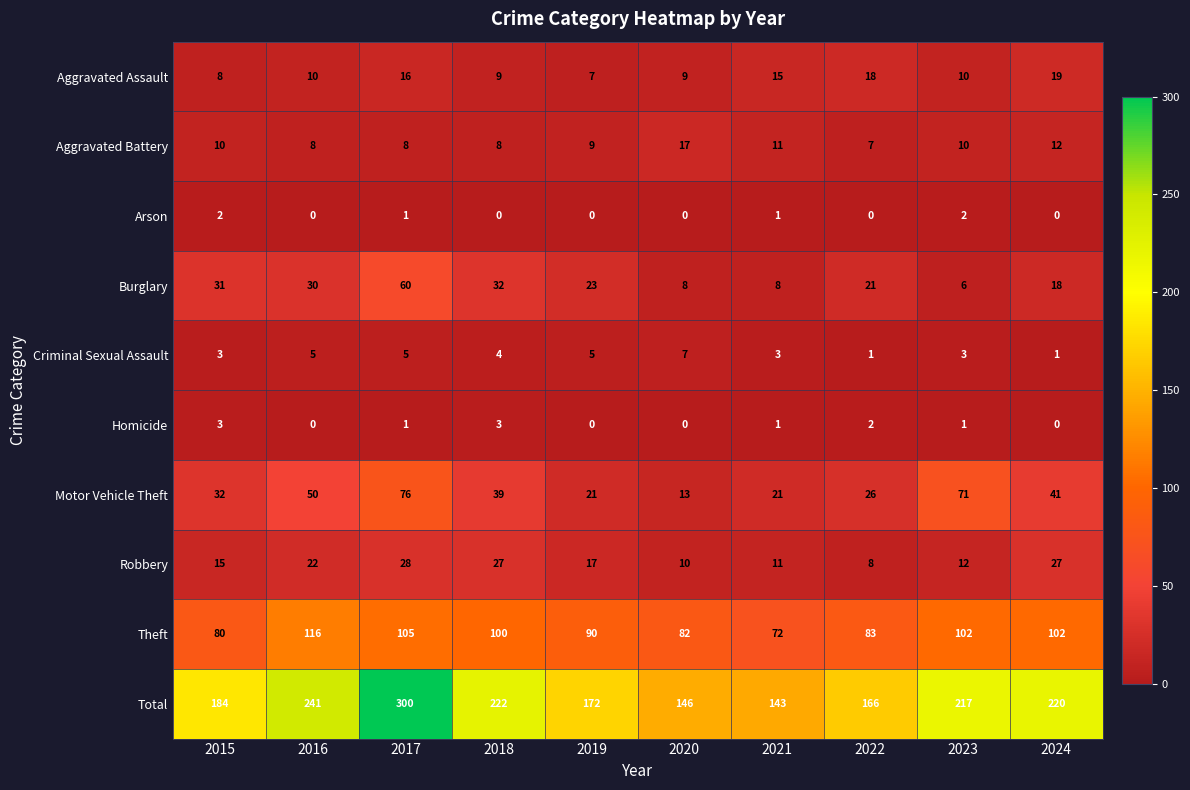

What is the total value across all series at 2018?

444